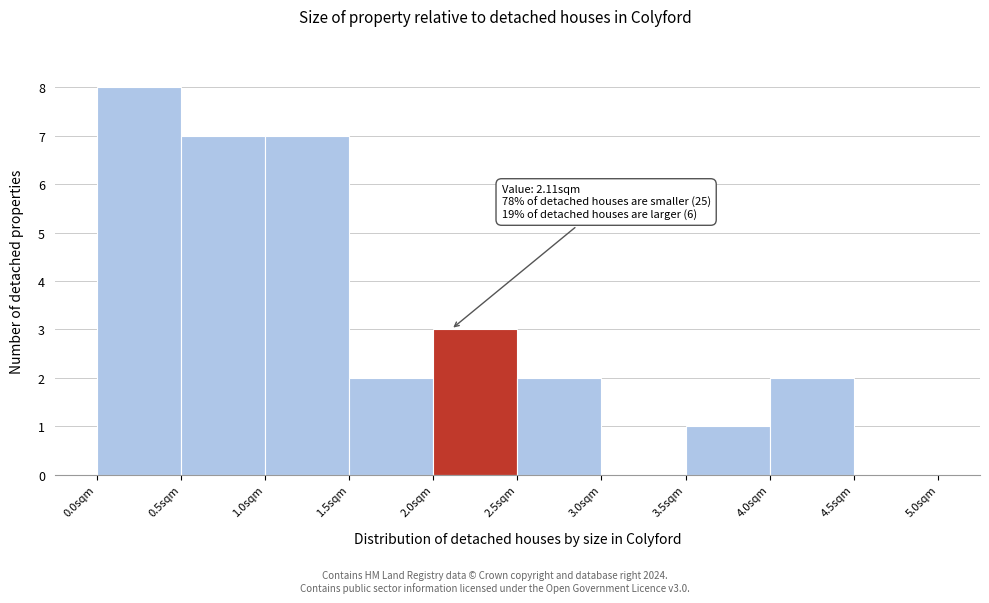

Which range on the x-axis has the tallest bar?

0.0 to 0.5